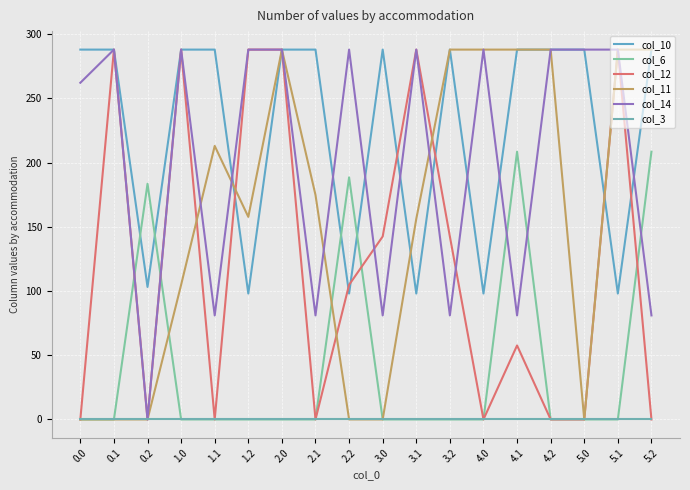

What is the difference between the highest and lowest values at 2.1?

288.0